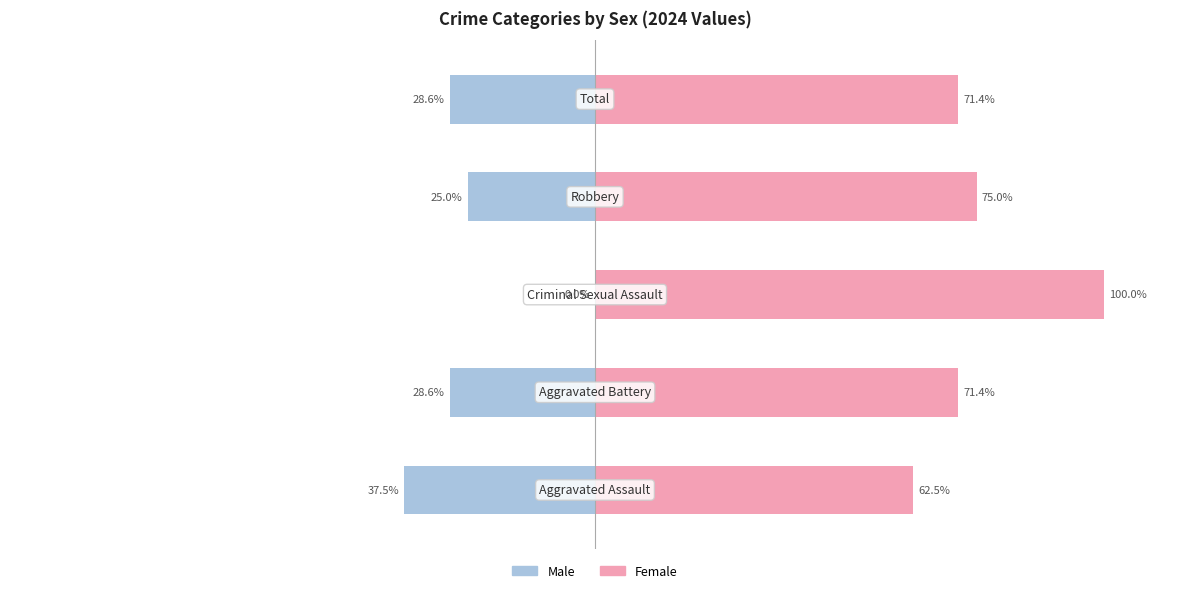

Are the bars horizontal?

Yes